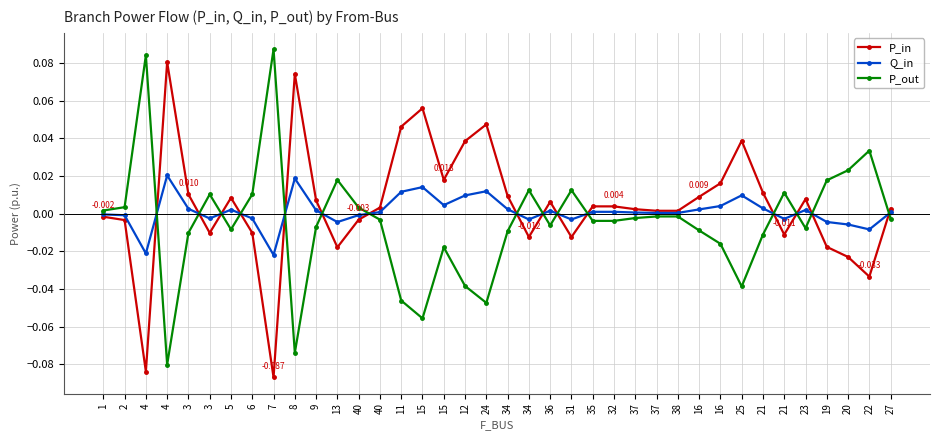

How many lines are shown in the chart?

3